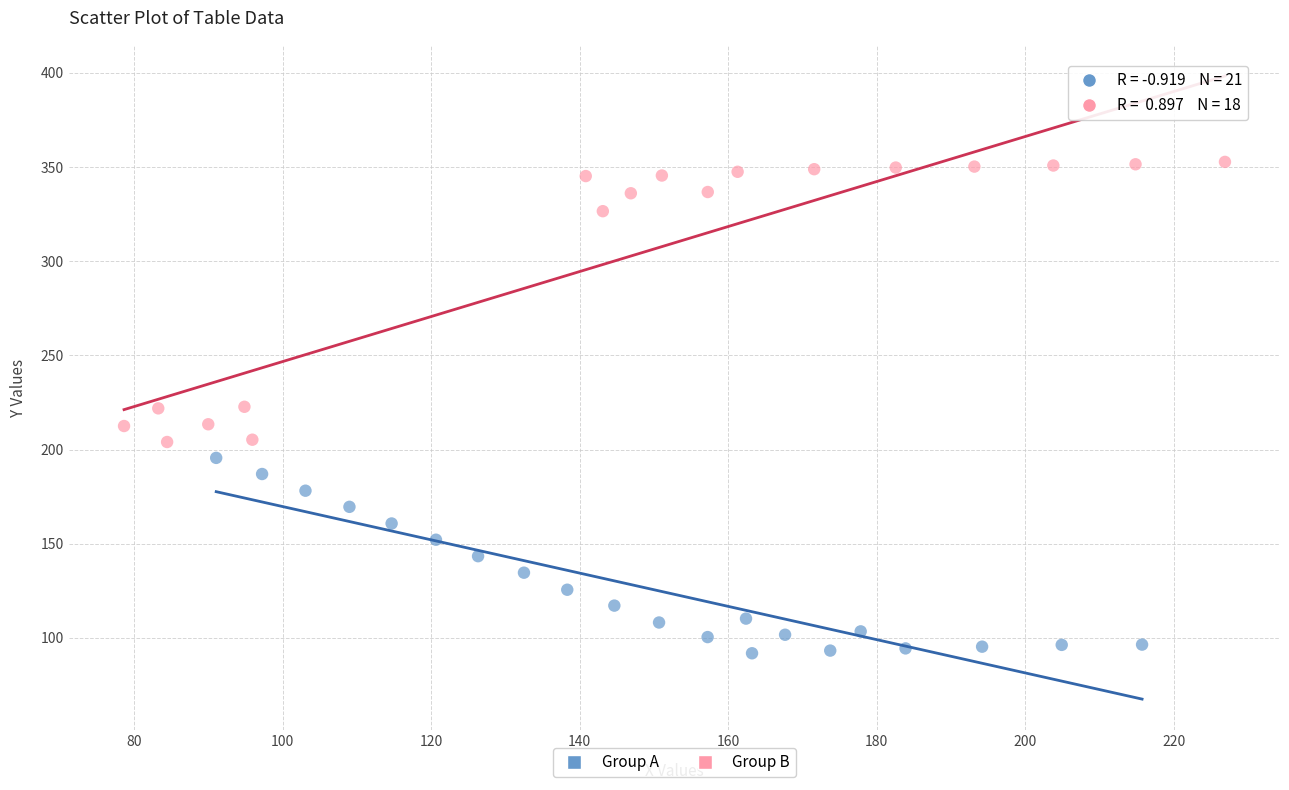

What are all the series names shown in the legend?

Group A, Group B